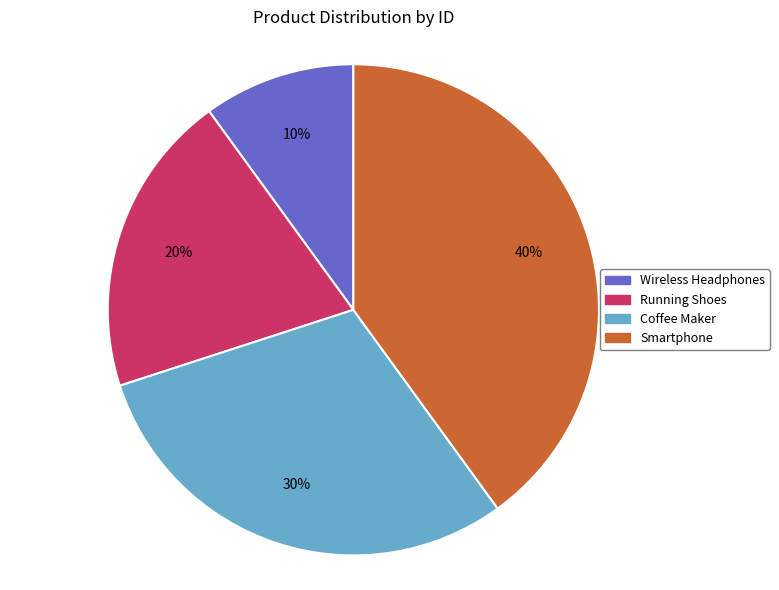

Between Wireless Headphones and Running Shoes, which is larger?

Running Shoes